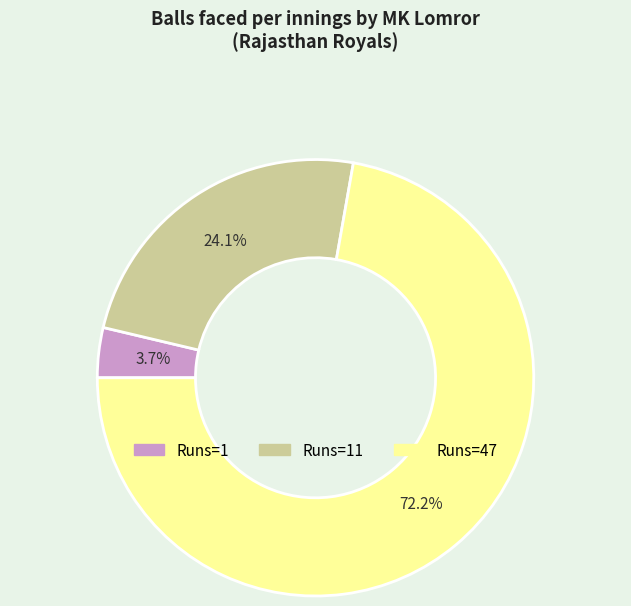

Which slice is the largest?

Runs=47